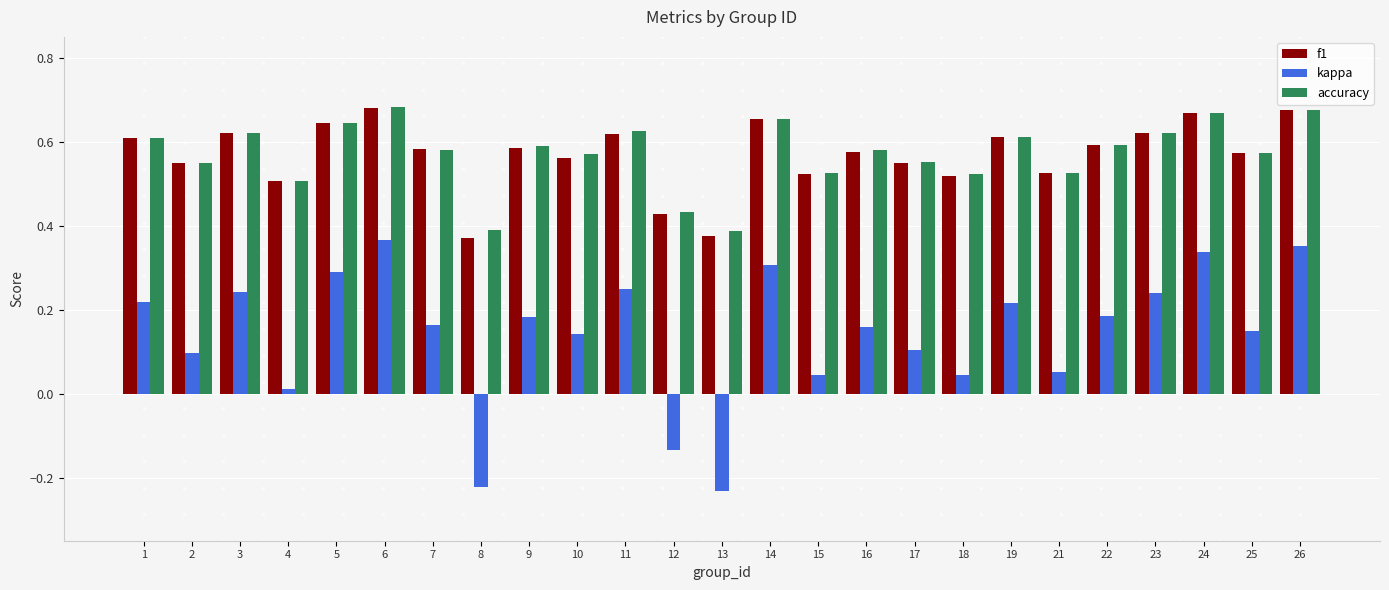

What are all the series names shown in the legend?

f1, kappa, accuracy